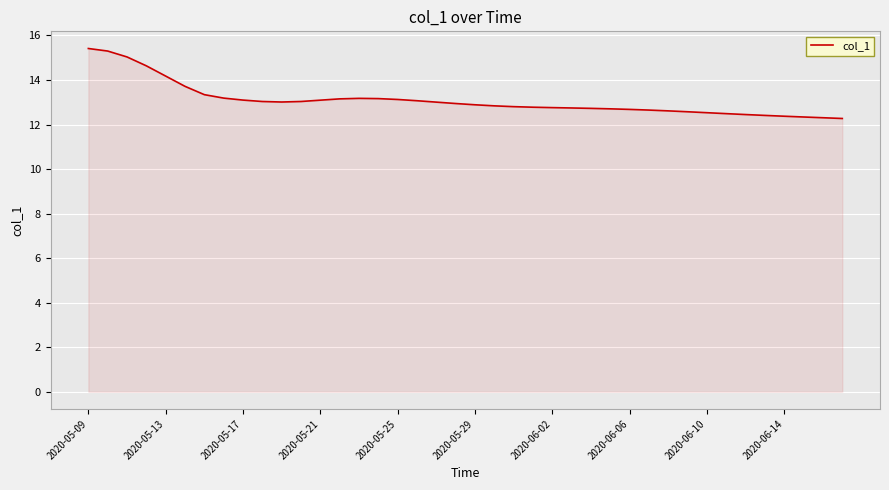

What is the maximum value shown in the chart?

15.4